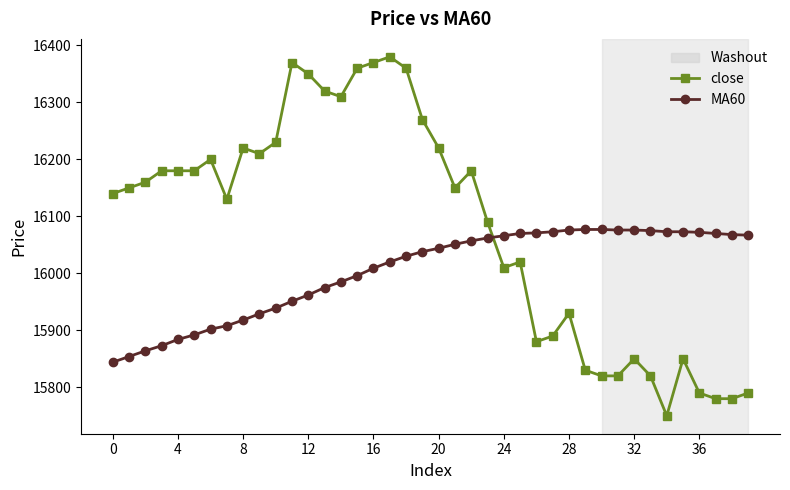

Which series has the largest range (max minus min)?

close